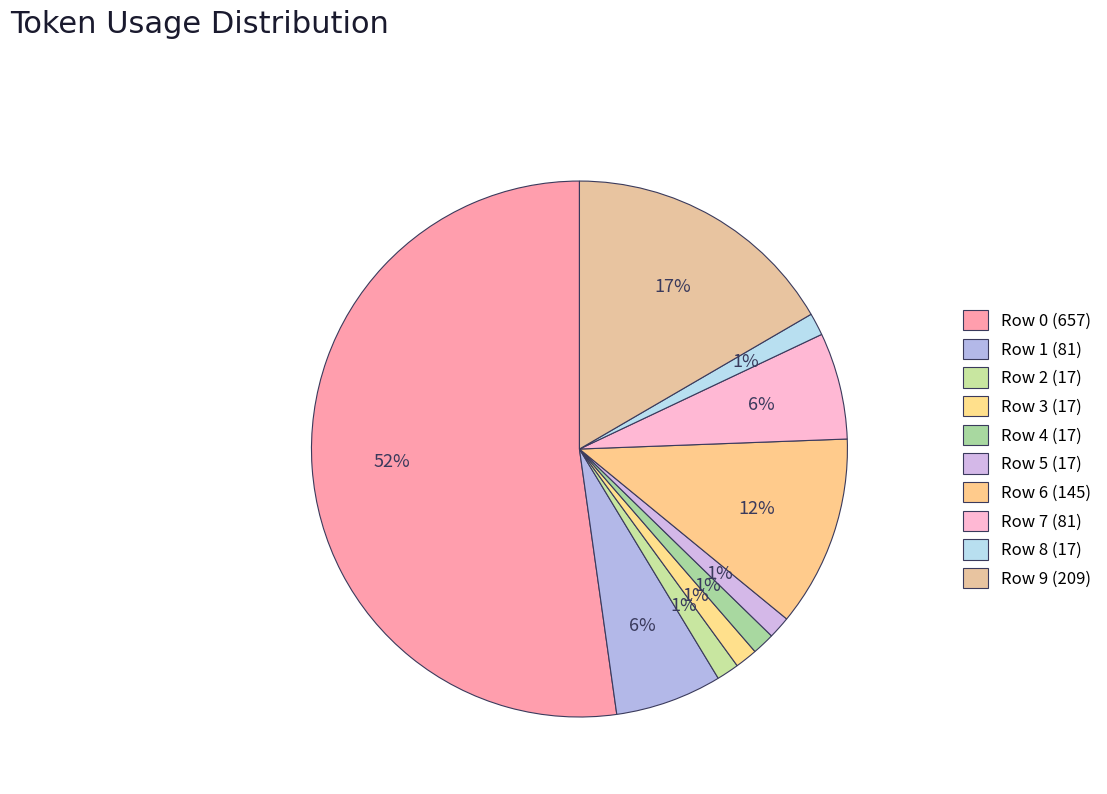

How many slices are in this pie chart?

10